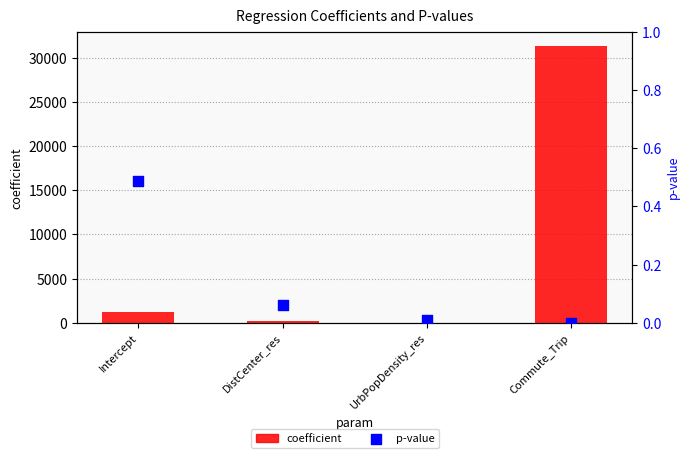

At how many categories does at least one series exceed 29418?

1